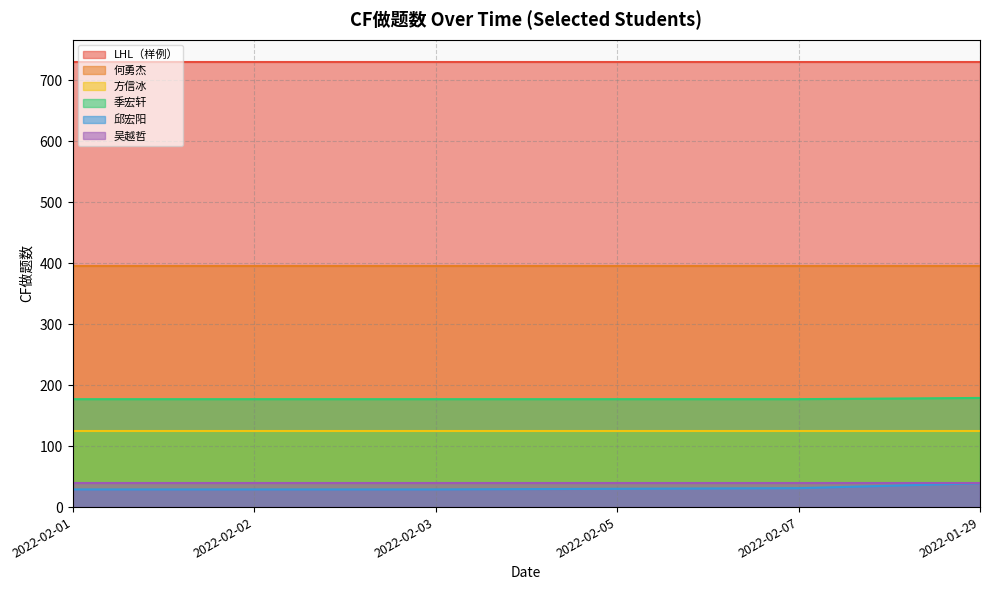

What is the value of the 吴越哲 point at the 3rd from the left?

40